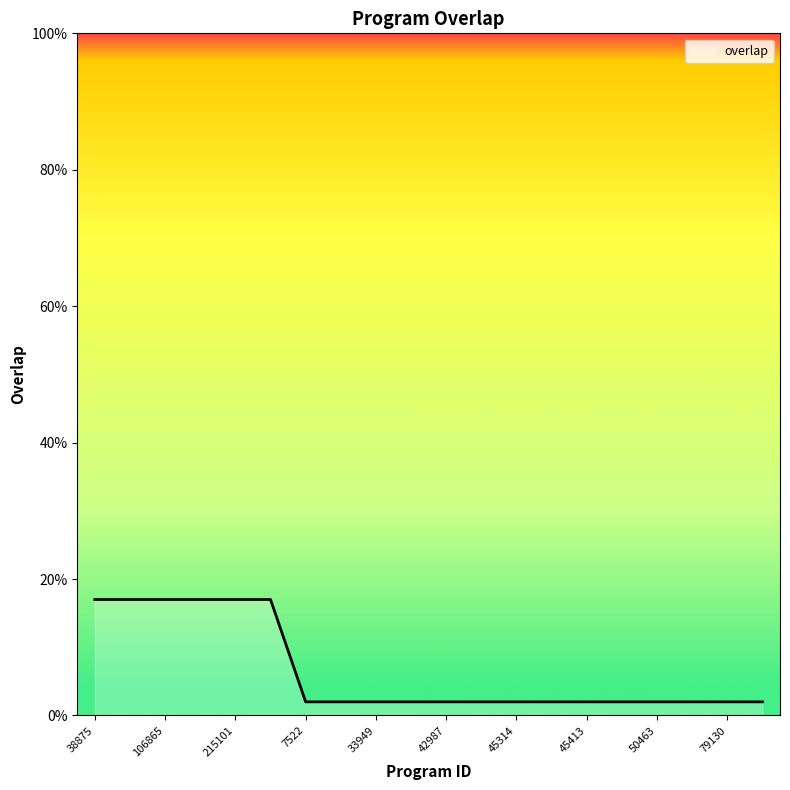

What is the minimum value shown in the chart?

2.0